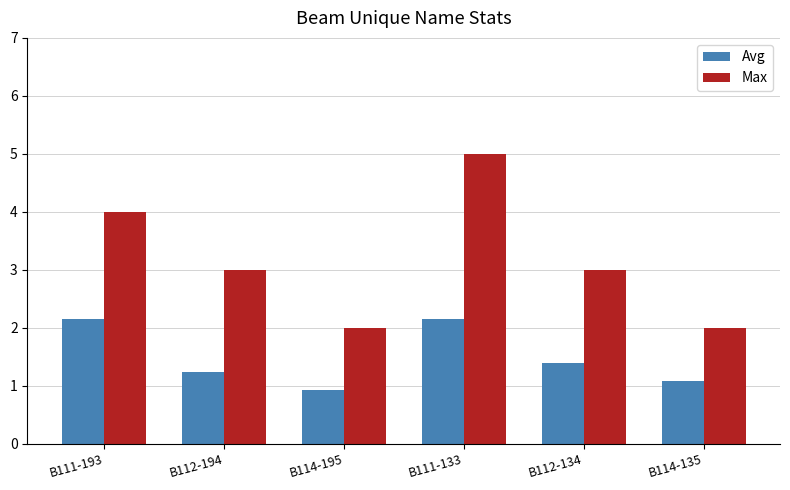

What is the label of the 3rd bar from the right?

B111-133